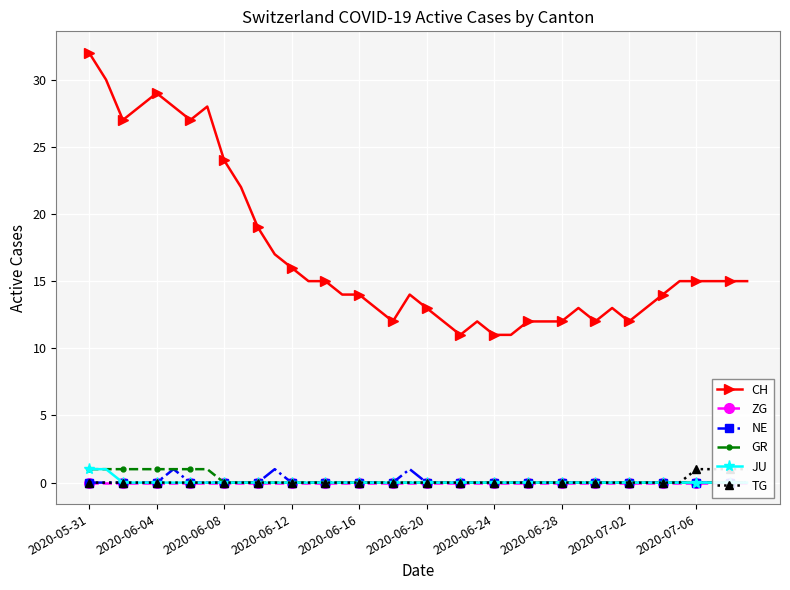

Reading left to right, list all the values displayed in this chart.

CH: 32	30	27	28	29	28	27	28	24	22	19	17	16	15	15	14	14	13	12	14	13	12	11	12	11	11	12	12	12	13	12	13	12	13	14	15	15	15	15	15
ZG: 0	0	0	0	0	0	0	0	0	0	0	0	0	0	0	0	0	0	0	0	0	0	0	0	0	0	0	0	0	0	0	0	0	0	0	0	0	0	0	0
NE: 0	0	0	0	0	1	0	0	0	0	0	1	0	0	0	0	0	0	0	1	0	0	0	0	0	0	0	0	0	0	0	0	0	0	0	0	0	0	0	0
GR: 1	1	1	1	1	1	1	1	0	0	0	0	0	0	0	0	0	0	0	0	0	0	0	0	0	0	0	0	0	0	0	0	0	0	0	0	0	0	0	0
JU: 1	1	0	0	0	0	0	0	0	0	0	0	0	0	0	0	0	0	0	0	0	0	0	0	0	0	0	0	0	0	0	0	0	0	0	0	0	0	0	0
TG: 0	0	0	0	0	0	0	0	0	0	0	0	0	0	0	0	0	0	0	0	0	0	0	0	0	0	0	0	0	0	0	0	0	0	0	0	1	1	1	1